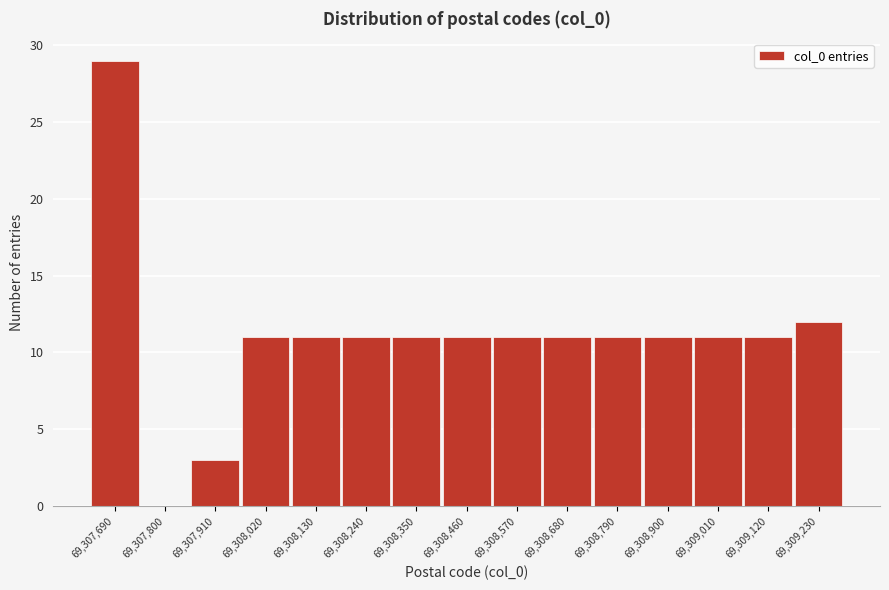

Reading right to left, list all the values displayed in this chart.

69,309,230=12	69,309,120=11	69,309,010=11	69,308,900=11	69,308,790=11	69,308,680=11	69,308,570=11	69,308,460=11	69,308,350=11	69,308,240=11	69,308,130=11	69,308,020=11	69,307,910=3	69,307,800=0	69,307,690=29